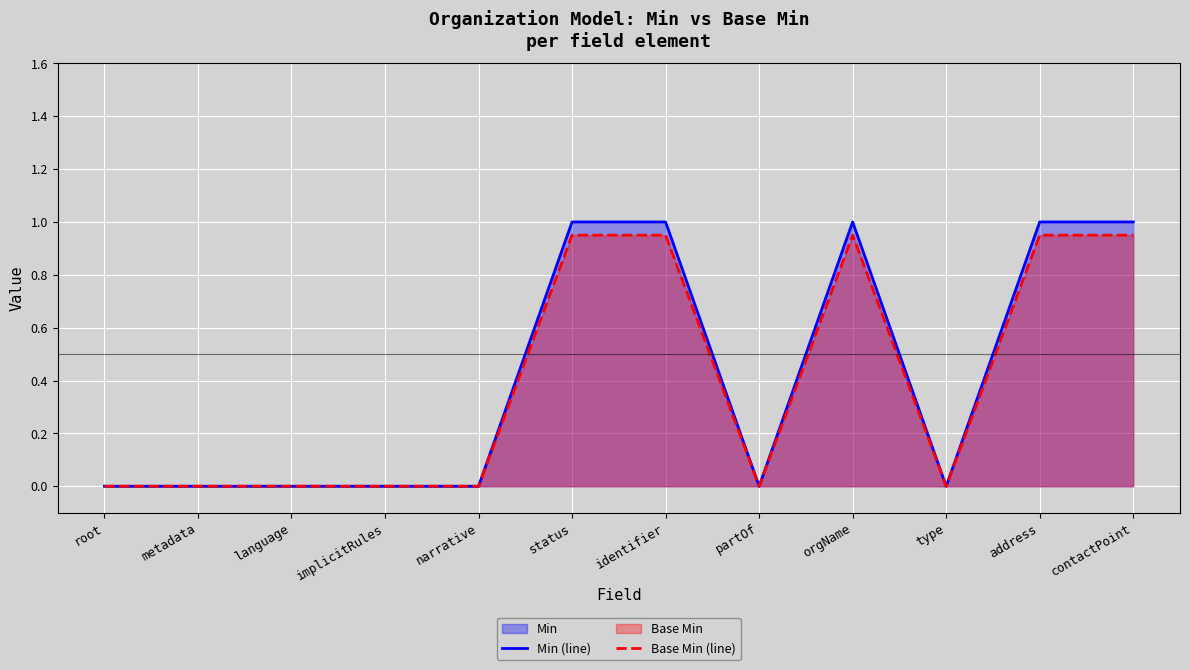

List the labels in order of Base Min (line) value, largest first.

status, identifier, orgName, address, contactPoint, root, metadata, language, implicitRules, narrative, partOf, type